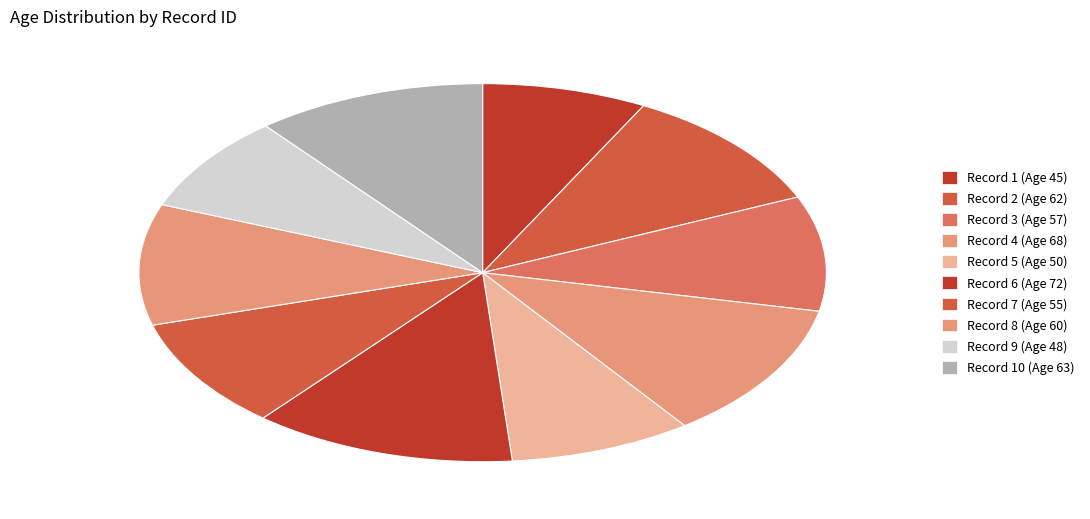

What is the largest slice in the pie chart?

Record 6 (Age 72)